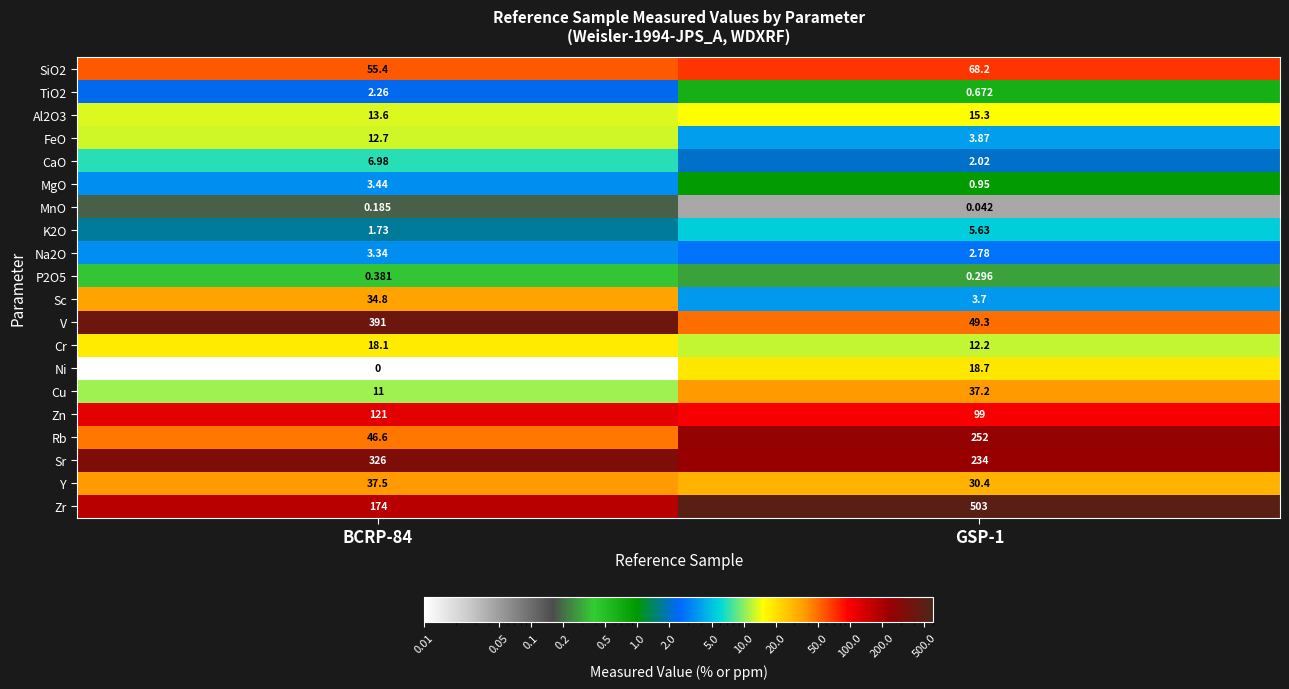

Rank the series at BCRP-84 from highest to lowest value.

V, Sr, Zr, Zn, SiO2, Rb, Y, Sc, Cr, Al2O3, FeO, Cu, CaO, MgO, Na2O, TiO2, K2O, P2O5, MnO, Ni